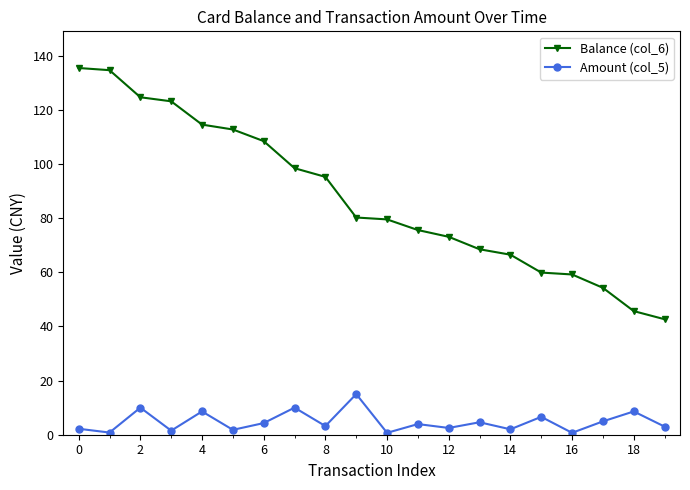

Rank the series by their average value, from highest to lowest.

Balance (col_6), Amount (col_5)